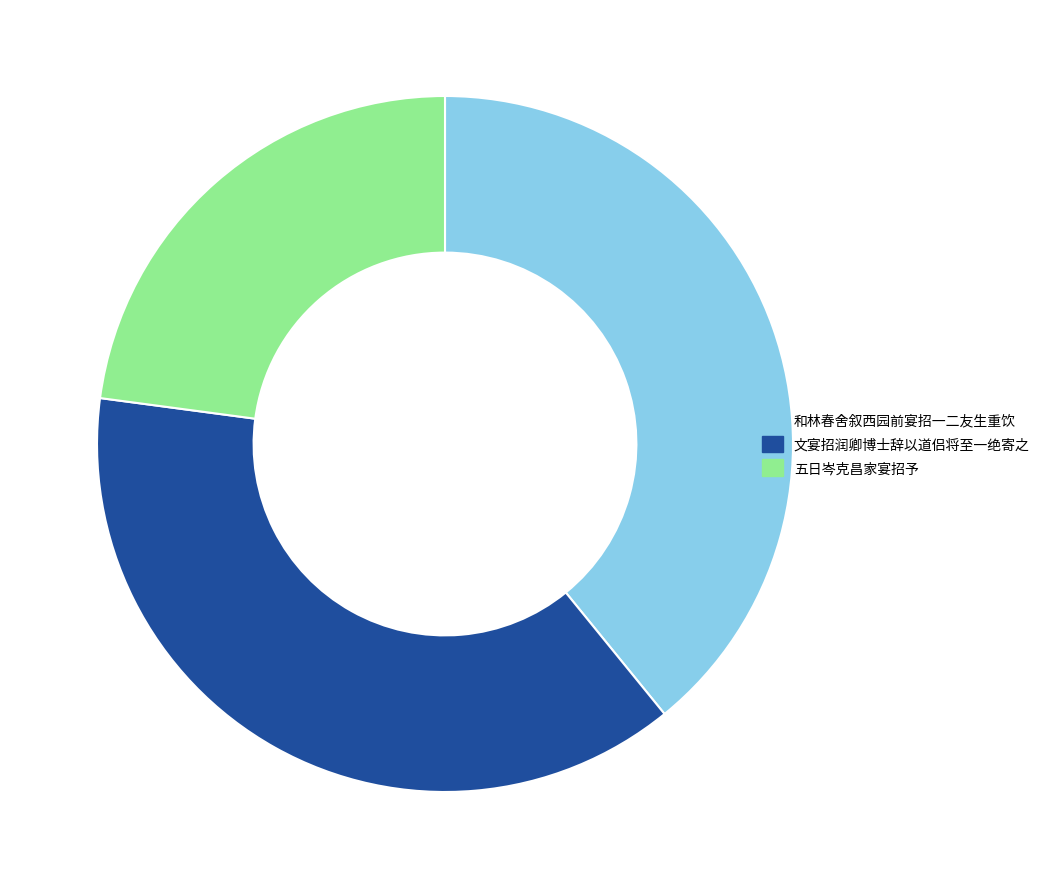

Which has a higher value, 文宴招润卿博士辞以道侣将至一绝寄之 or 五日岑克昌家宴招予?

文宴招润卿博士辞以道侣将至一绝寄之